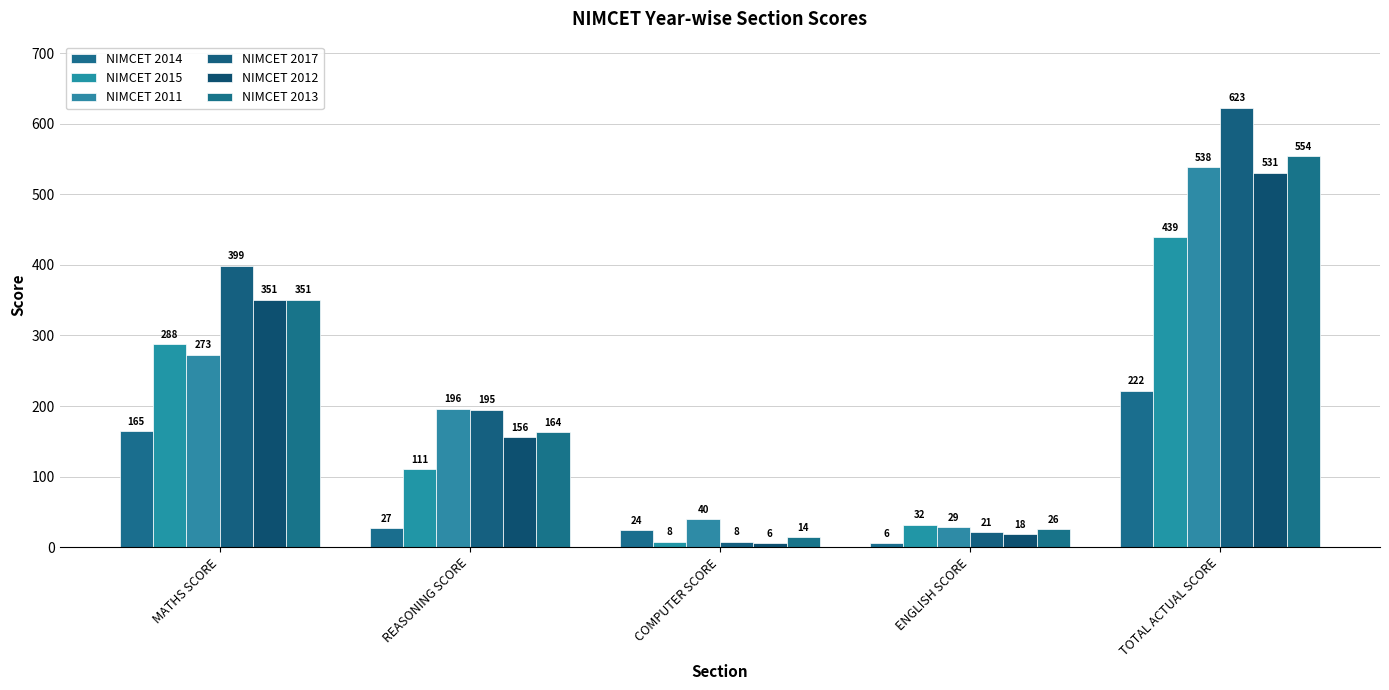

How many data points in NIMCET 2013 are less than 163?

2